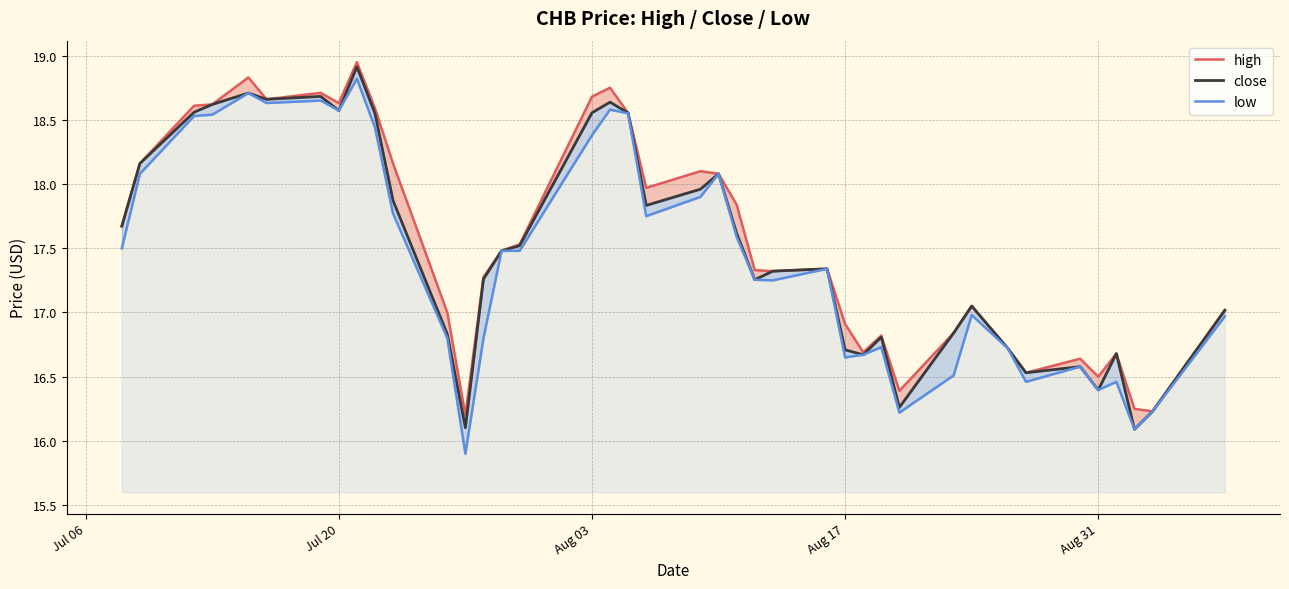

What is the maximum value for high?

18.9